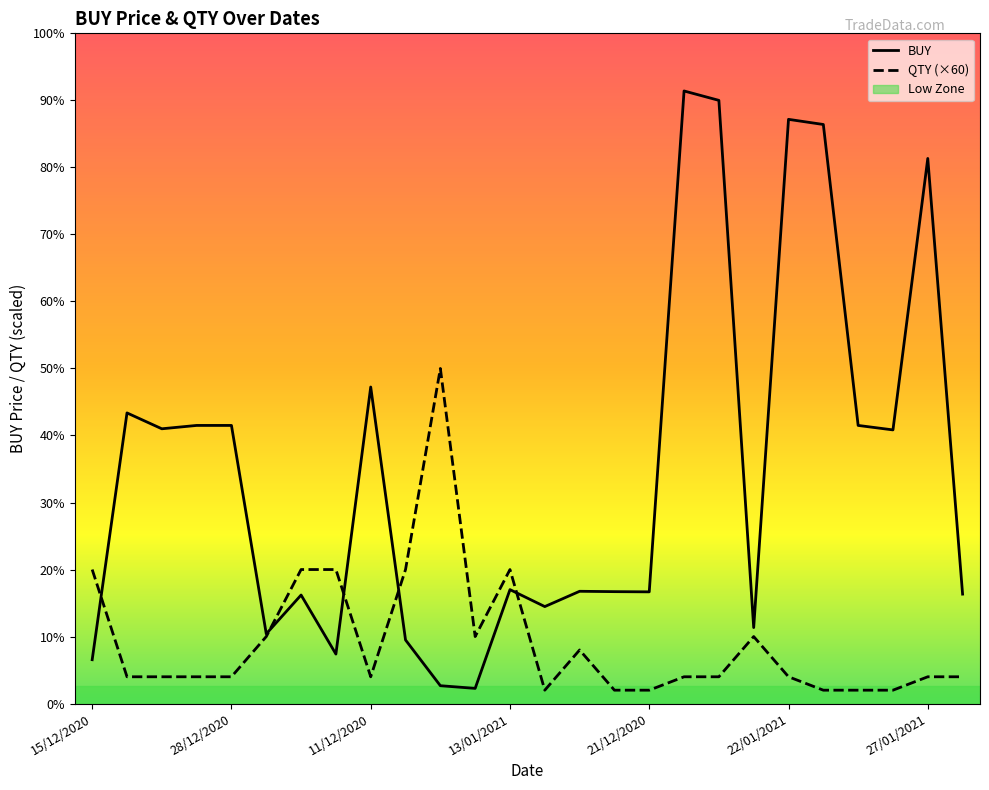

Is this an area chart (filled region under the line)?

No